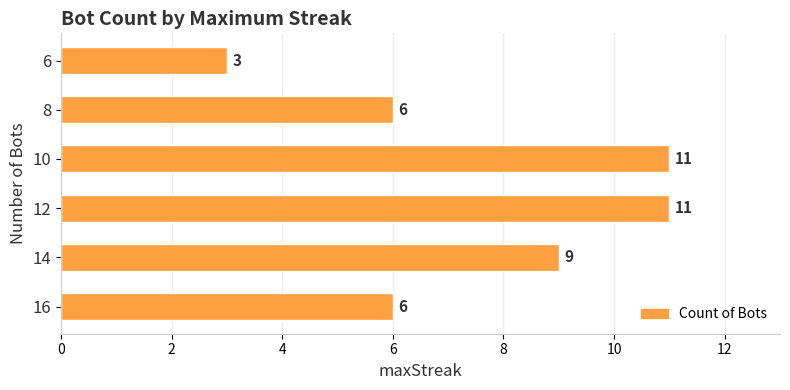

Reading bottom to top, list all the values displayed in this chart.

16=6	14=9	12=11	10=11	8=6	6=3